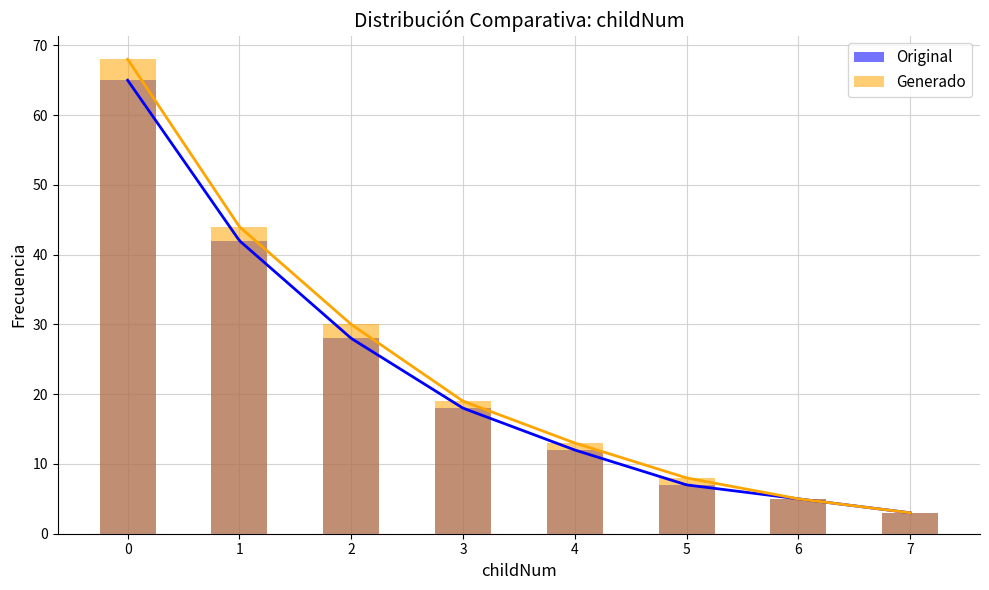

The Generado series shows 30 at 2. True or false?

True